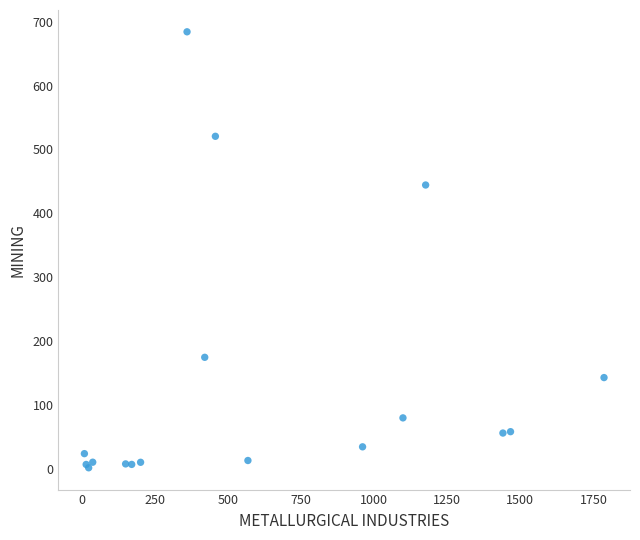

What Y value in the scatter plot is closest to 342?

444.4